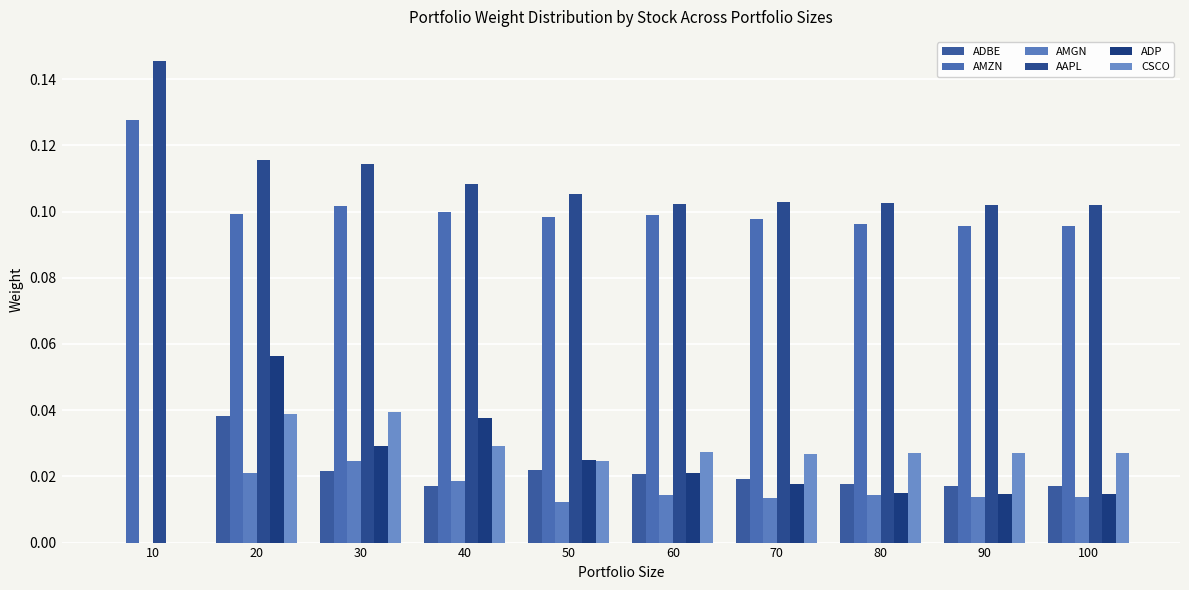

Reading left to right, transcribe all the data shown in this chart.

ADBE: 0.0	0.0	0.0	0.0	0.0	0.0	0.0	0.0	0.0	0.0
AMZN: 0.1	0.1	0.1	0.1	0.1	0.1	0.1	0.1	0.1	0.1
AMGN: 0.0	0.0	0.0	0.0	0.0	0.0	0.0	0.0	0.0	0.0
AAPL: 0.1	0.1	0.1	0.1	0.1	0.1	0.1	0.1	0.1	0.1
ADP: 0.0	0.1	0.0	0.0	0.0	0.0	0.0	0.0	0.0	0.0
CSCO: 0.0	0.0	0.0	0.0	0.0	0.0	0.0	0.0	0.0	0.0